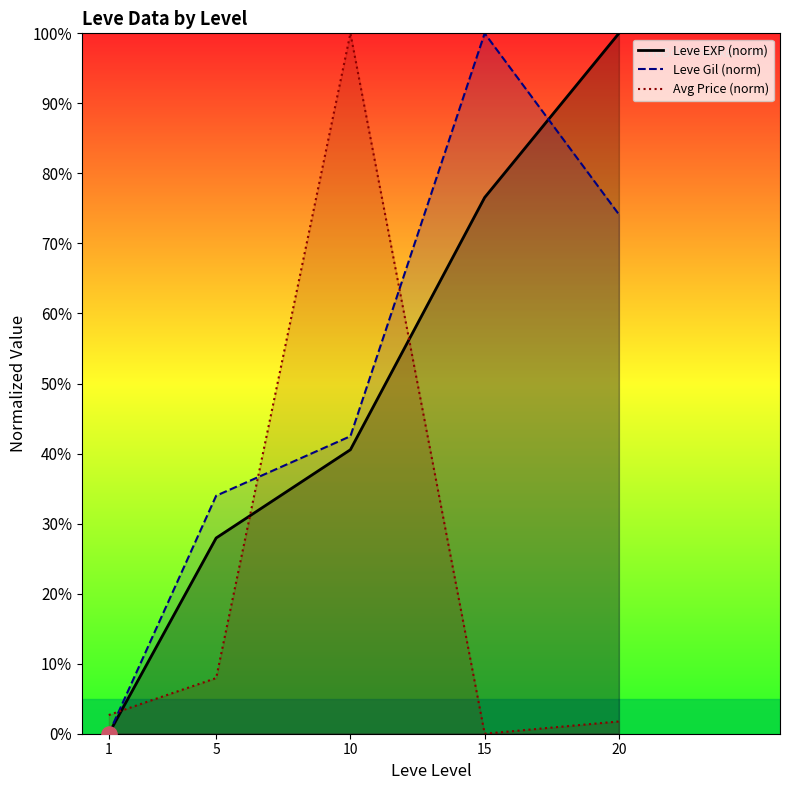

Which series has the widest spread of Y values?

Leve EXP (norm)